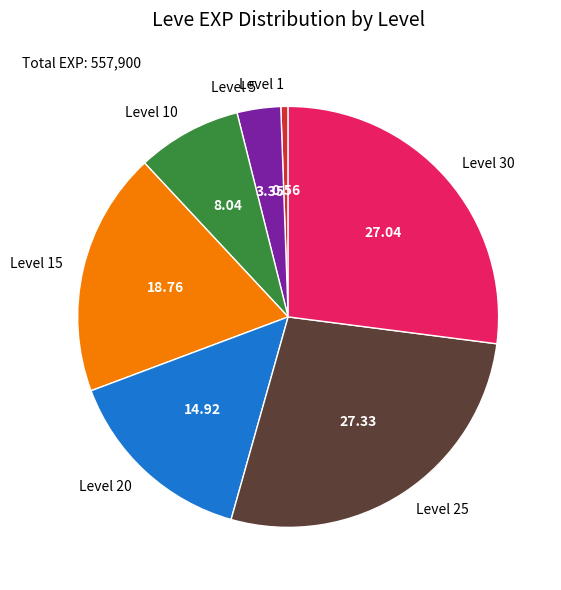

Count the number of slices in the pie.

7